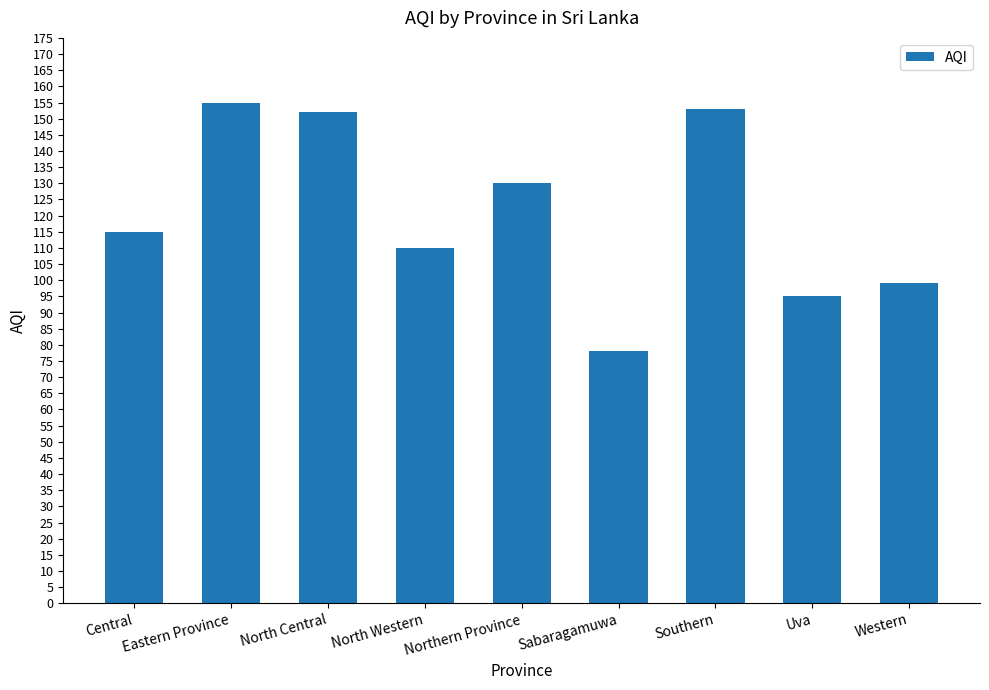

Reading left to right, what are all the values shown in this chart?

Central=115	Eastern Province=155	North Central=152	North Western=110	Northern Province=130	Sabaragamuwa=78	Southern=153	Uva=95	Western=99